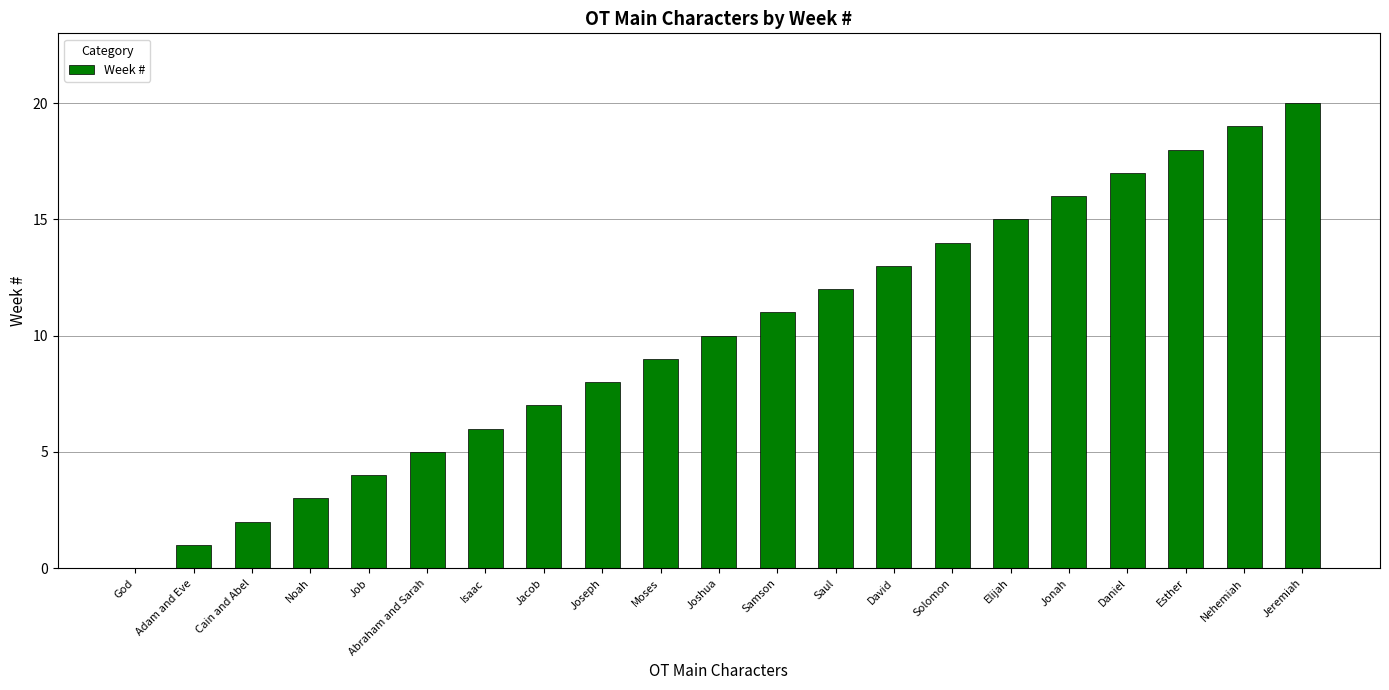

What is the sum of all values?

210